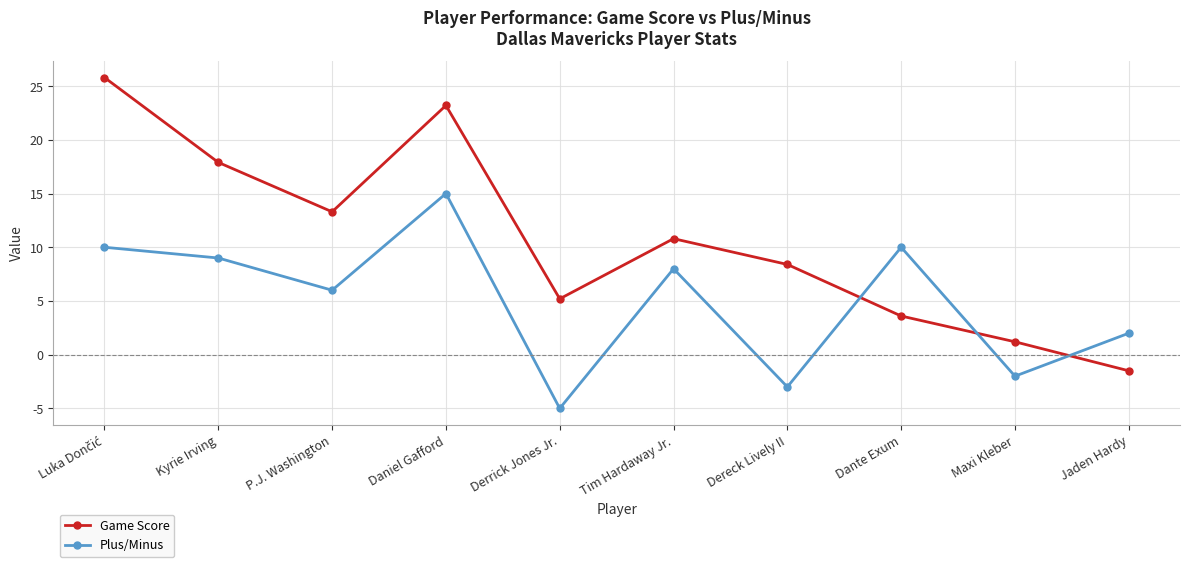

What is the spread (max minus min) of values at Daniel Gafford?

8.2